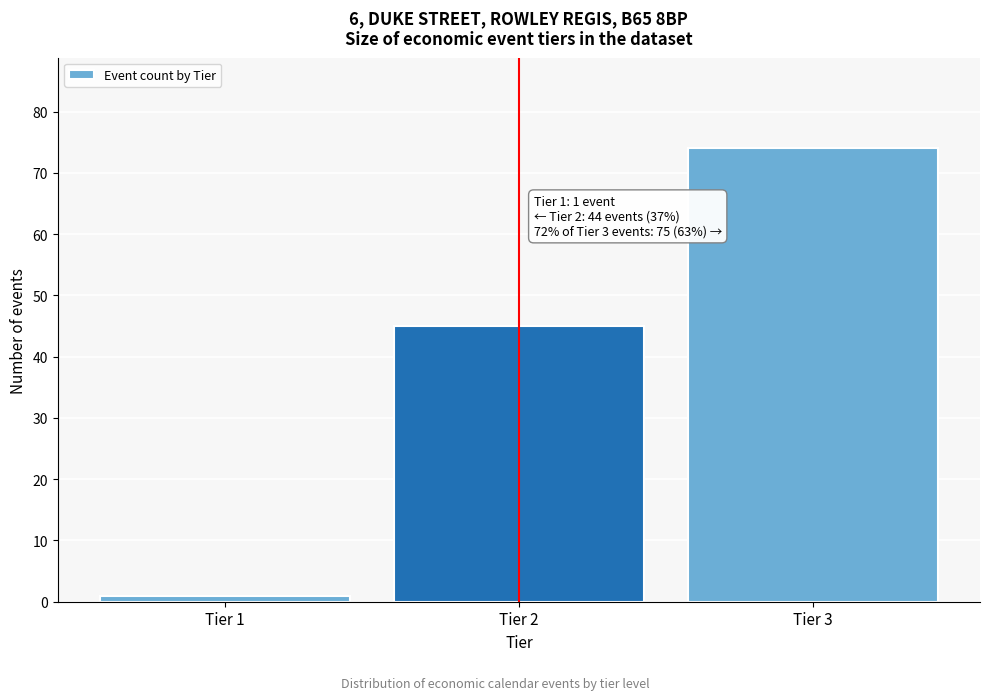

Which range on the x-axis has the tallest bar?

2.5 to 3.5